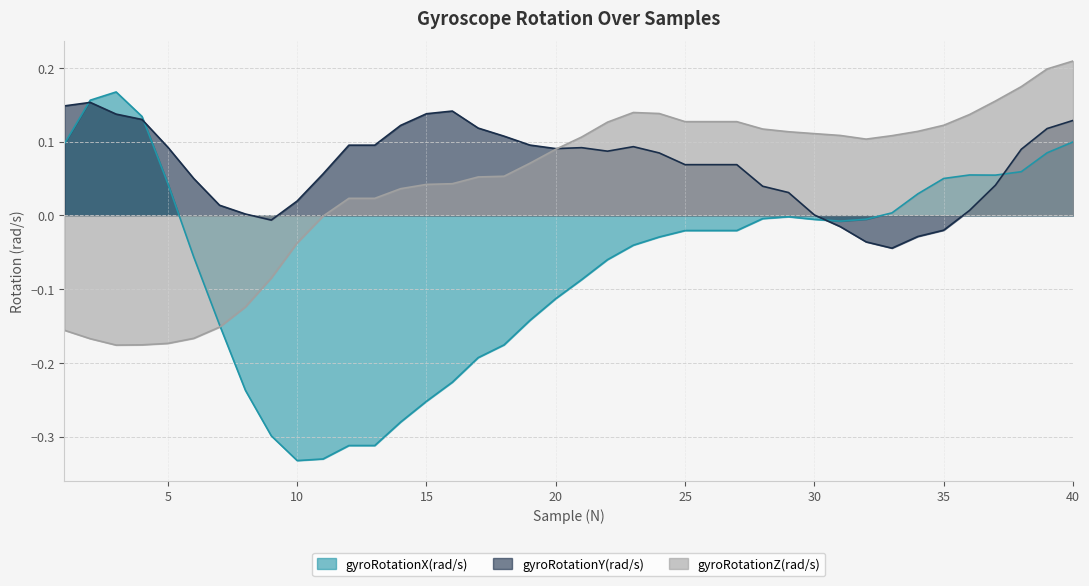

Rank the series at 1 from highest to lowest value.

gyroRotationY(rad/s), gyroRotationX(rad/s), gyroRotationZ(rad/s)